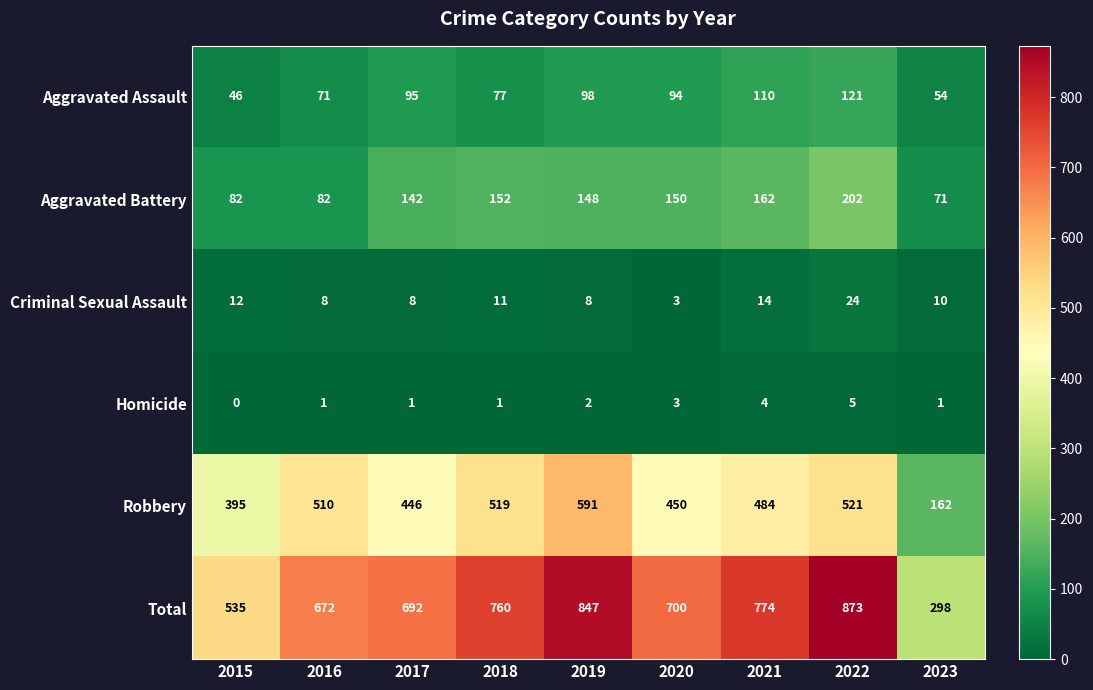

At which category is the sum across all series the highest?

2022